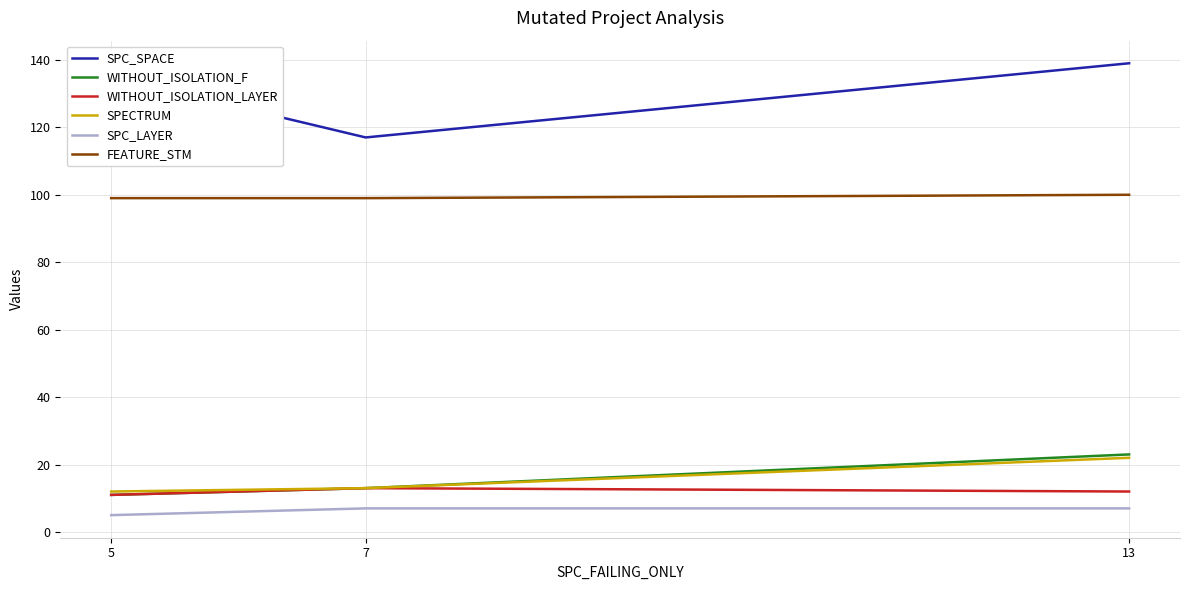

Which category has the highest value across all series?

13